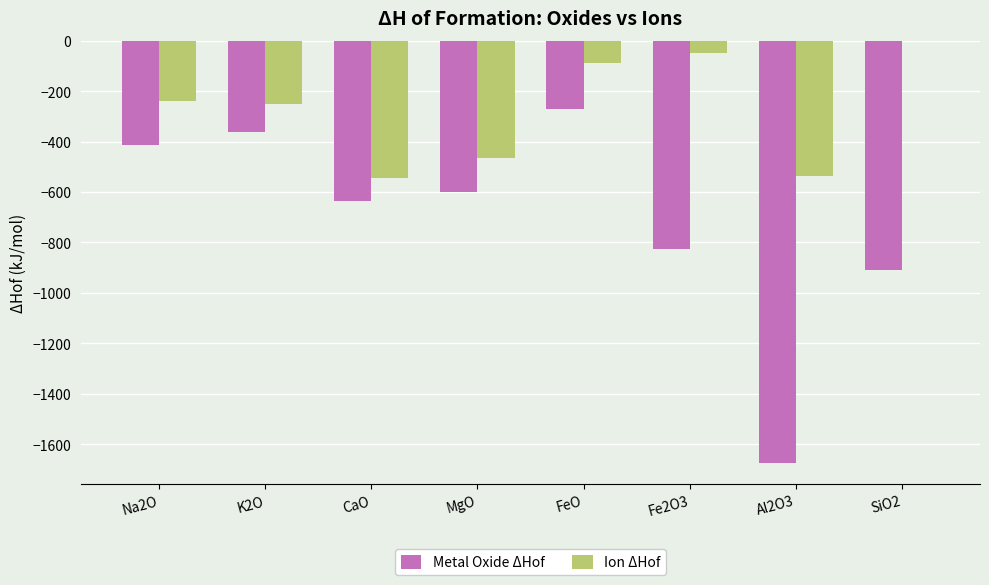

At which label does Metal Oxide ΔHof reach its peak?

FeO